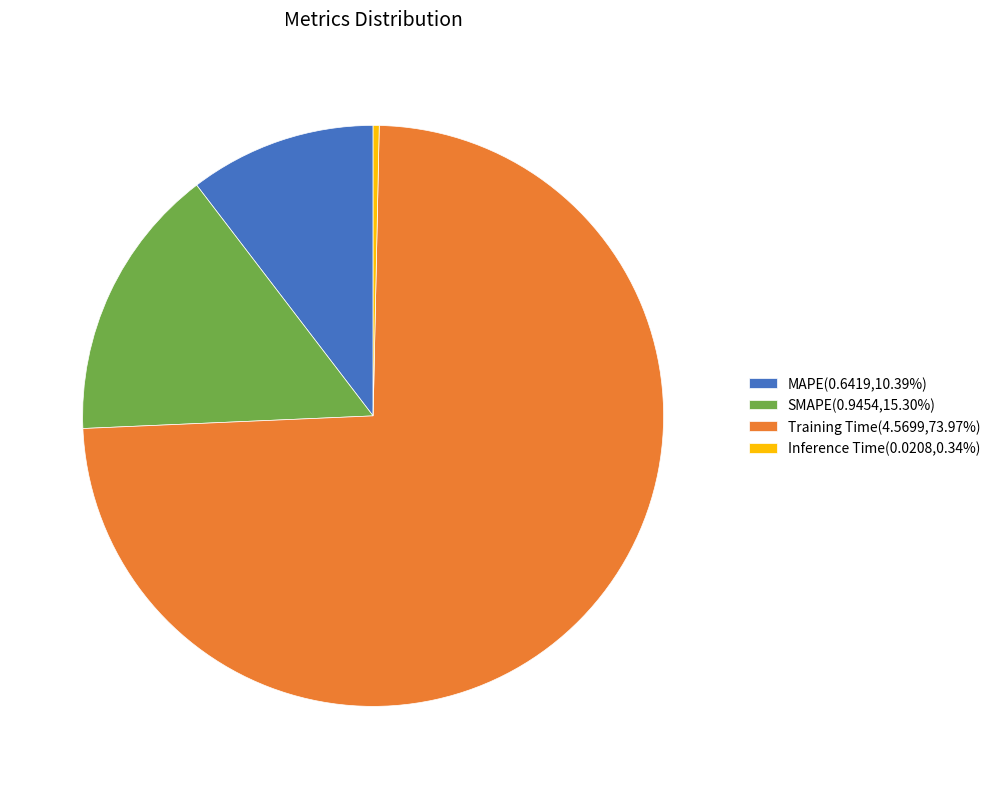

Is there a majority slice in this chart?

Yes